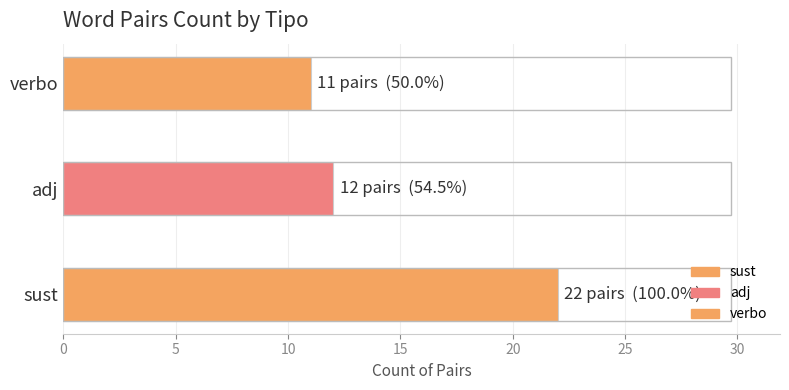

What is the sum of the values at sust and verbo?

33